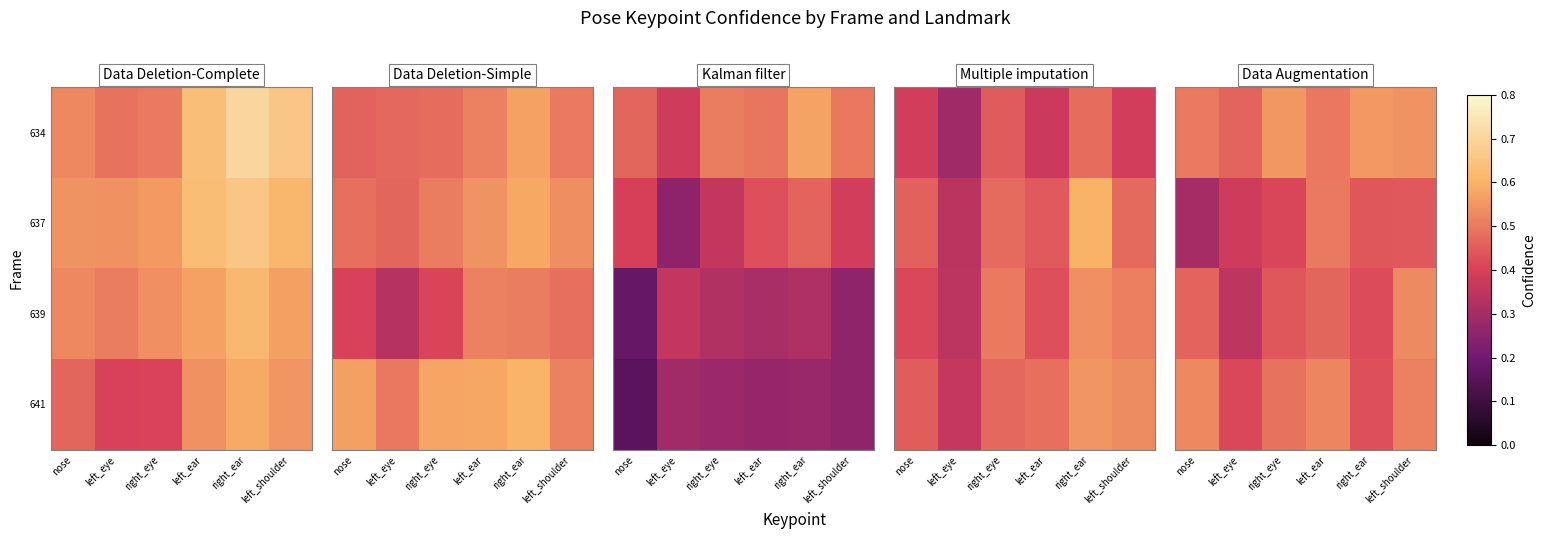

At how many categories does at least one series exceed 0?

6